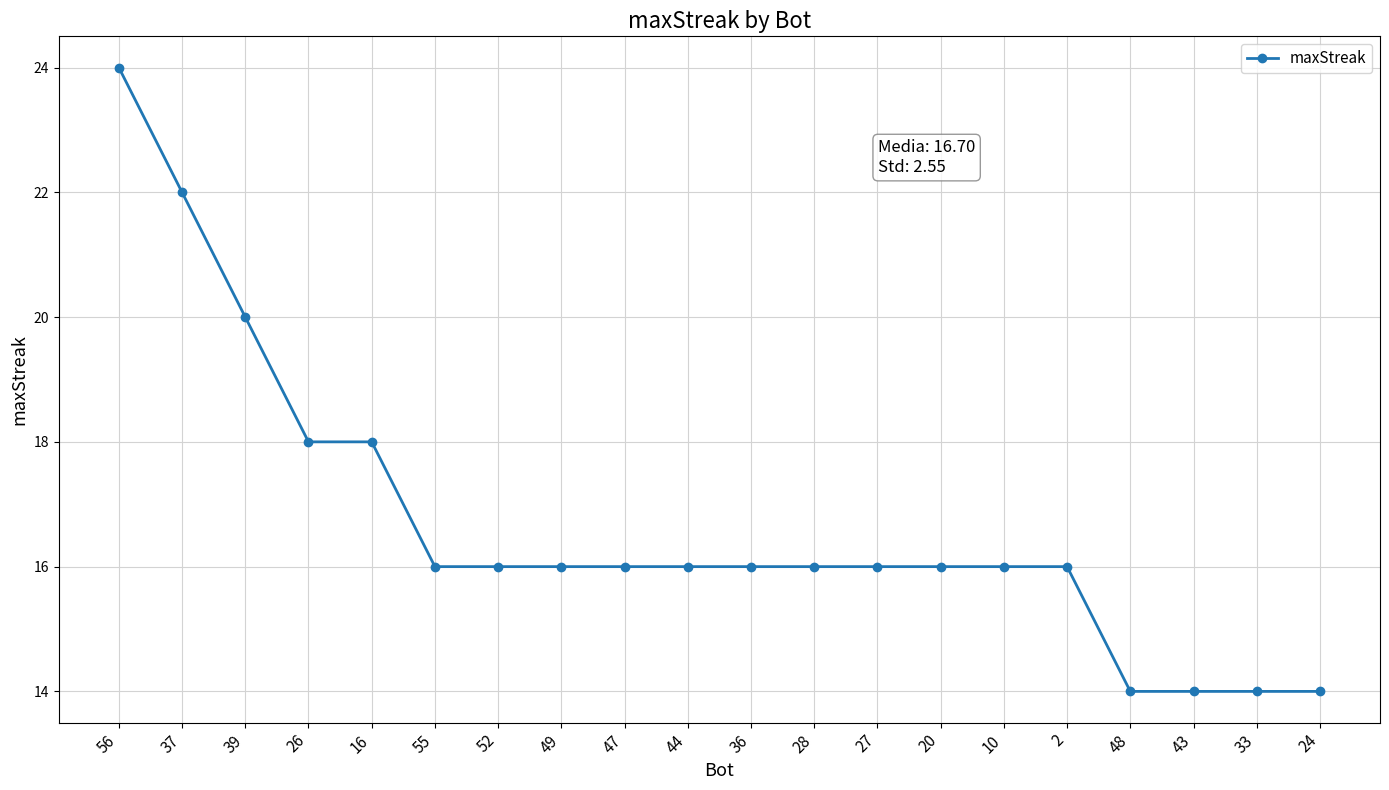

Between 52 and 37, which is larger?

37